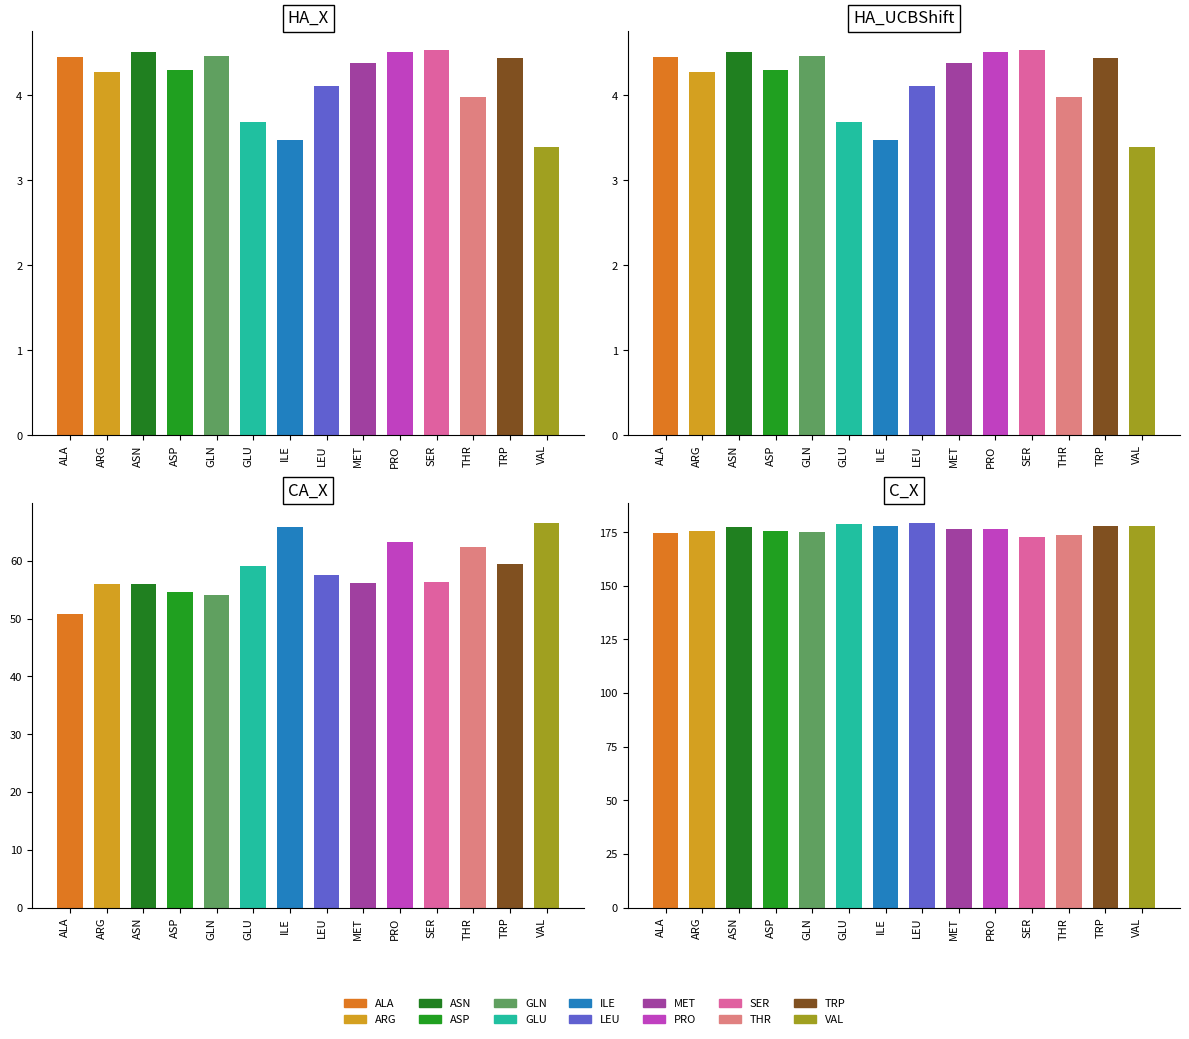

Does the chart contain stacked bars?

No